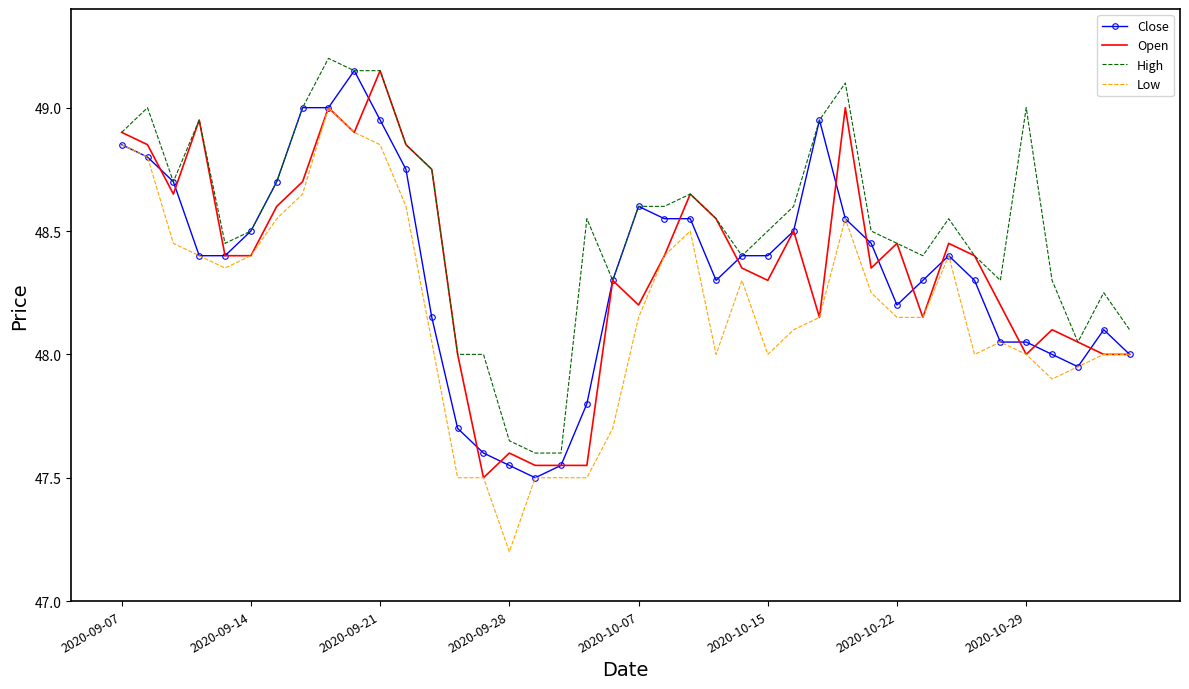

Which series has the largest total across all categories?

High